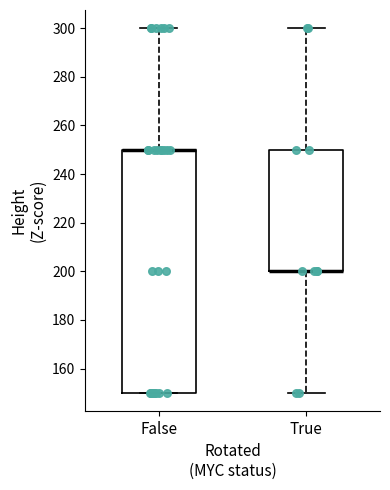

Where is the upper edge of the box for True on the y-axis? The values are not printed on the chart, so give them approximately, as read against the axis.

250